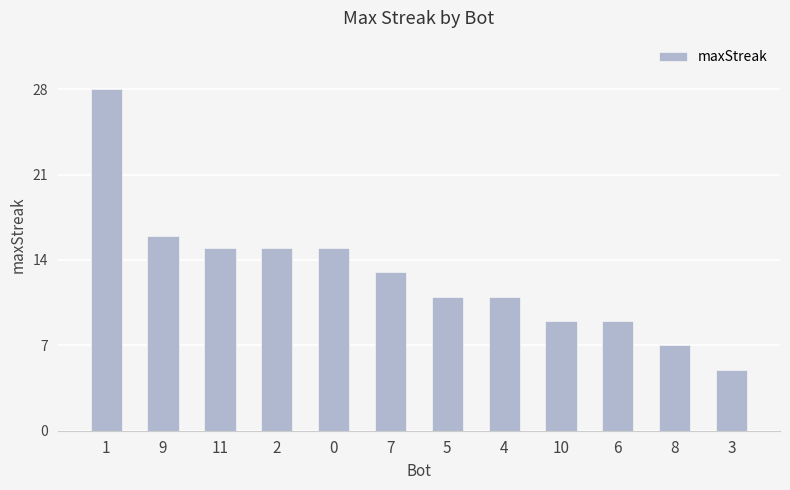

What is the value of the 1st bar from the left?

28